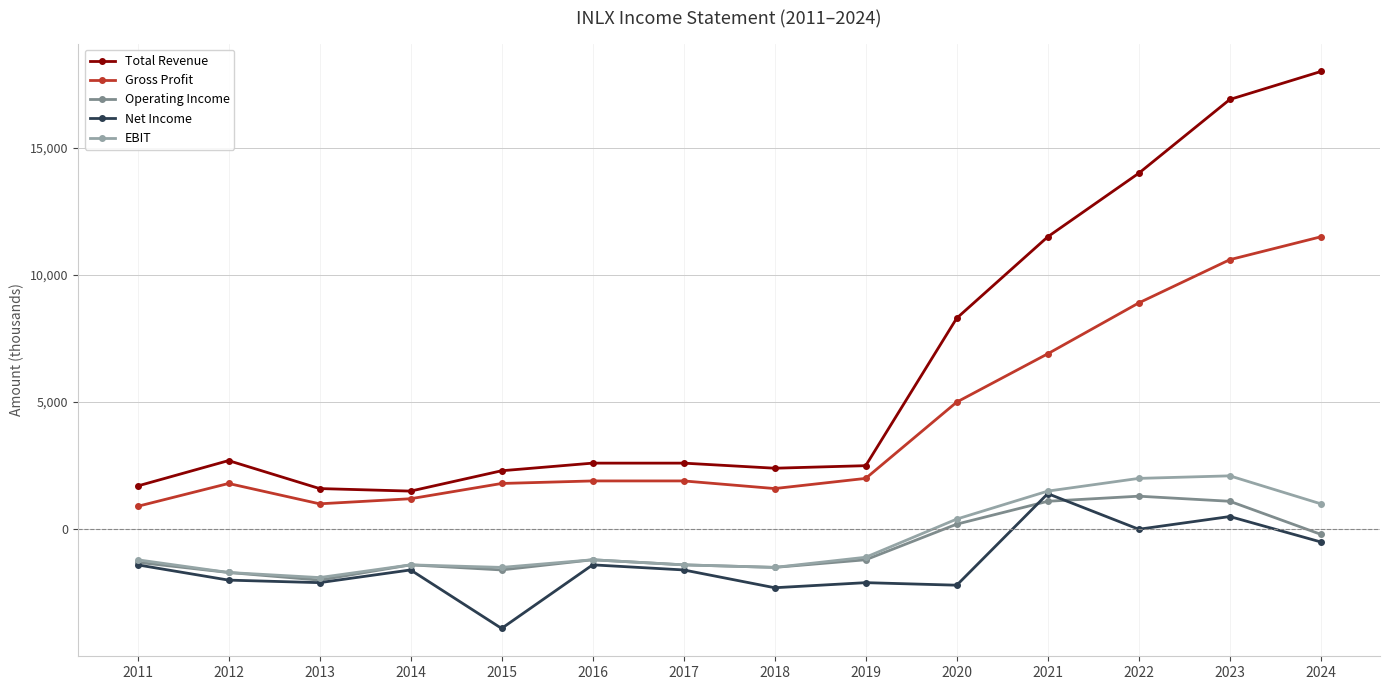

What are all the series names shown in the legend?

Total Revenue, Gross Profit, Operating Income, Net Income, EBIT